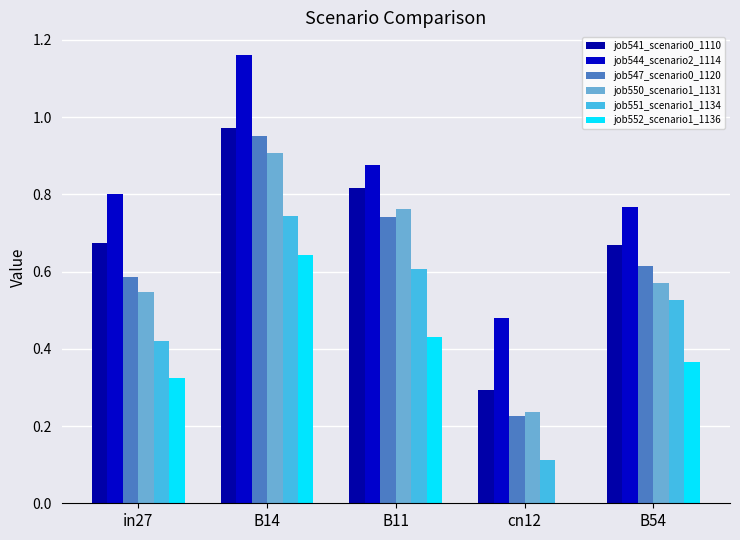

What is the difference between the maximum and minimum values in the job551_scenario1_1134 series?

0.6